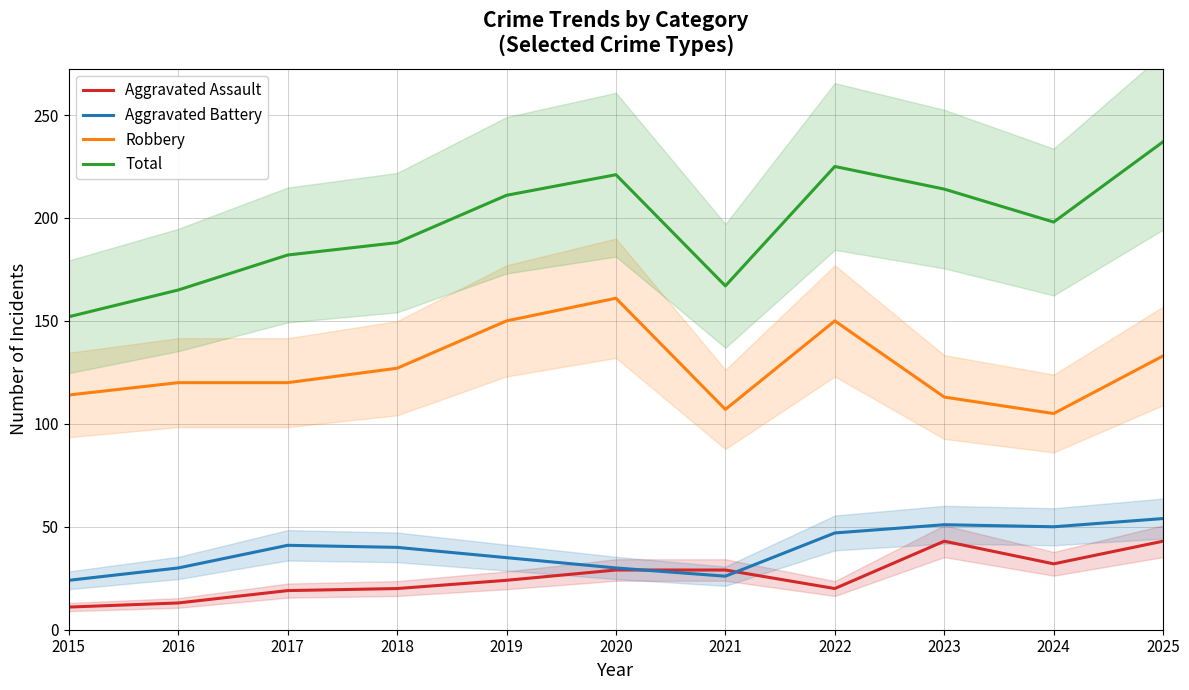

What are all the series names shown in the legend?

Aggravated Assault, Aggravated Battery, Robbery, Total